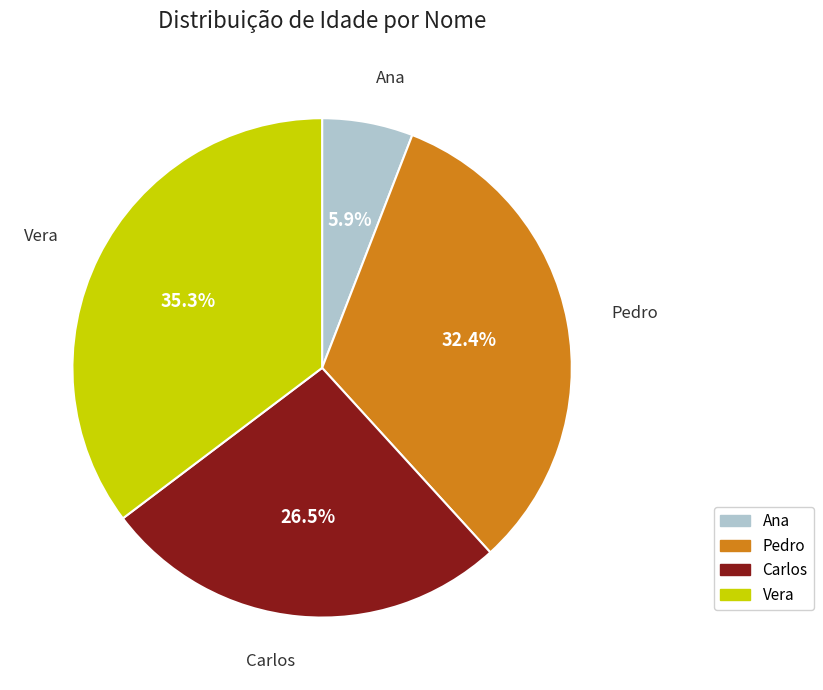

Is Pedro the majority of the pie?

No